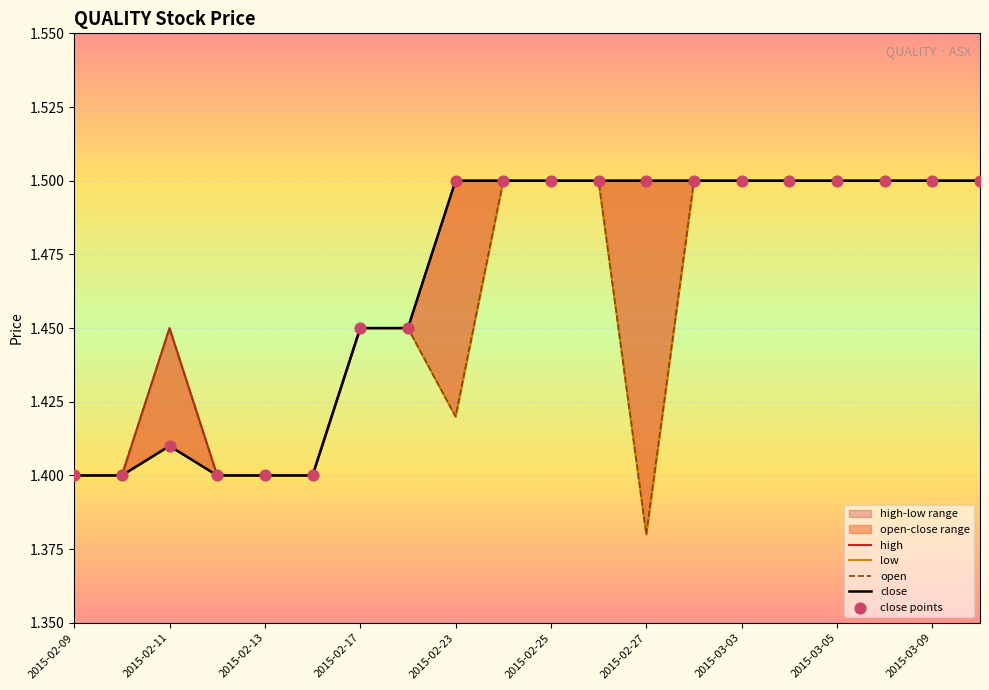

Which series contains the lowest Y value?

low